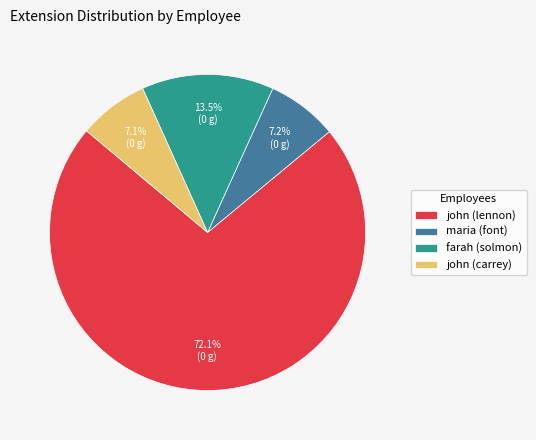

What is the ratio of the value at john (carrey) to the value at farah (solmon)?

0.5